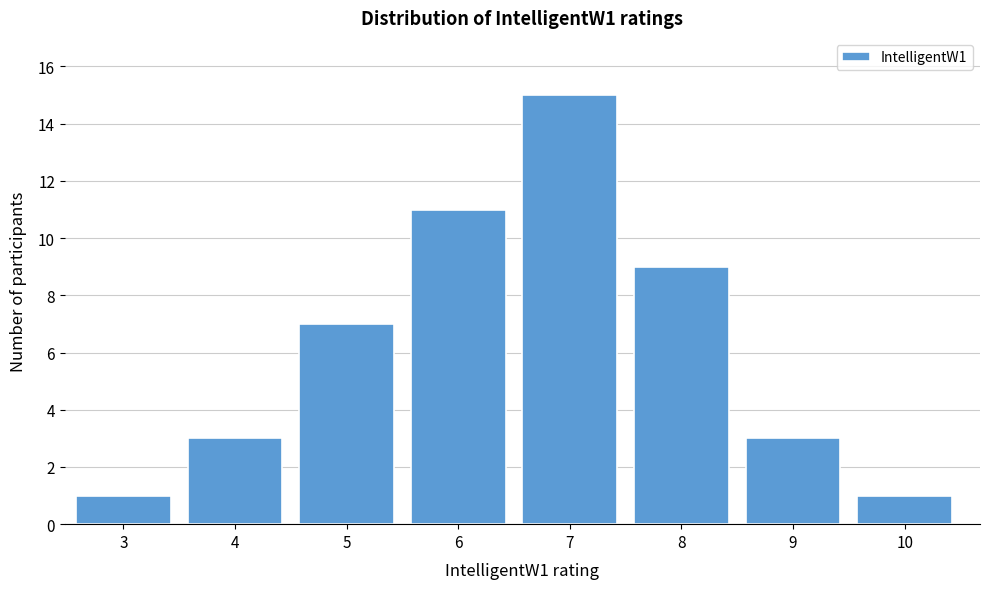

Reading left to right, extract all data points from this chart.

1	3	7	11	15	9	3	1